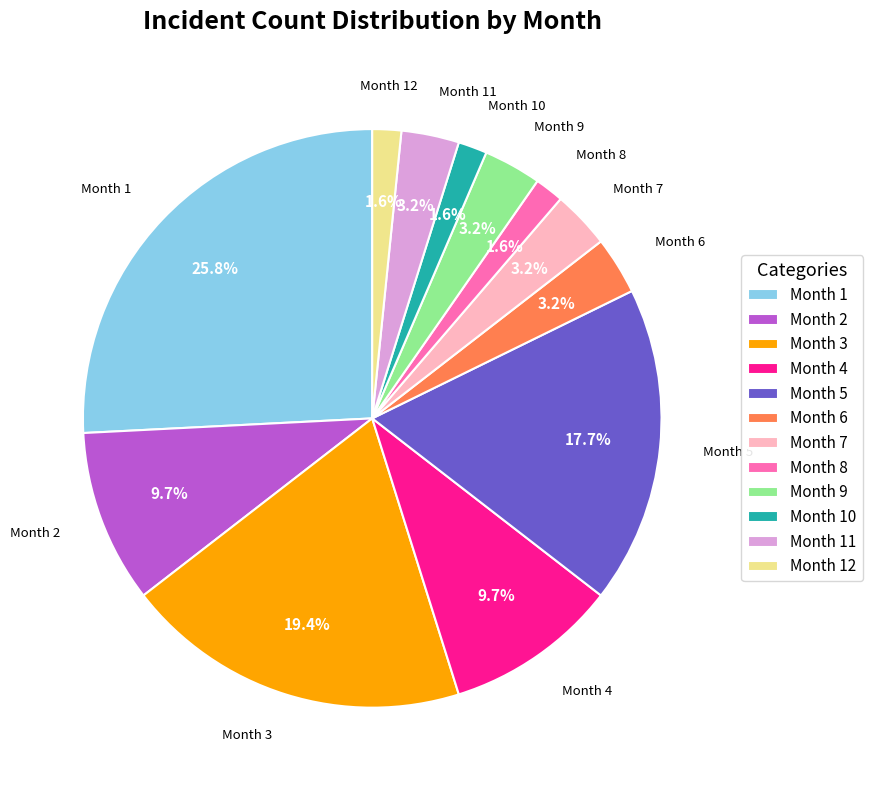

Between Month 11 and Month 4, which is larger?

Month 4